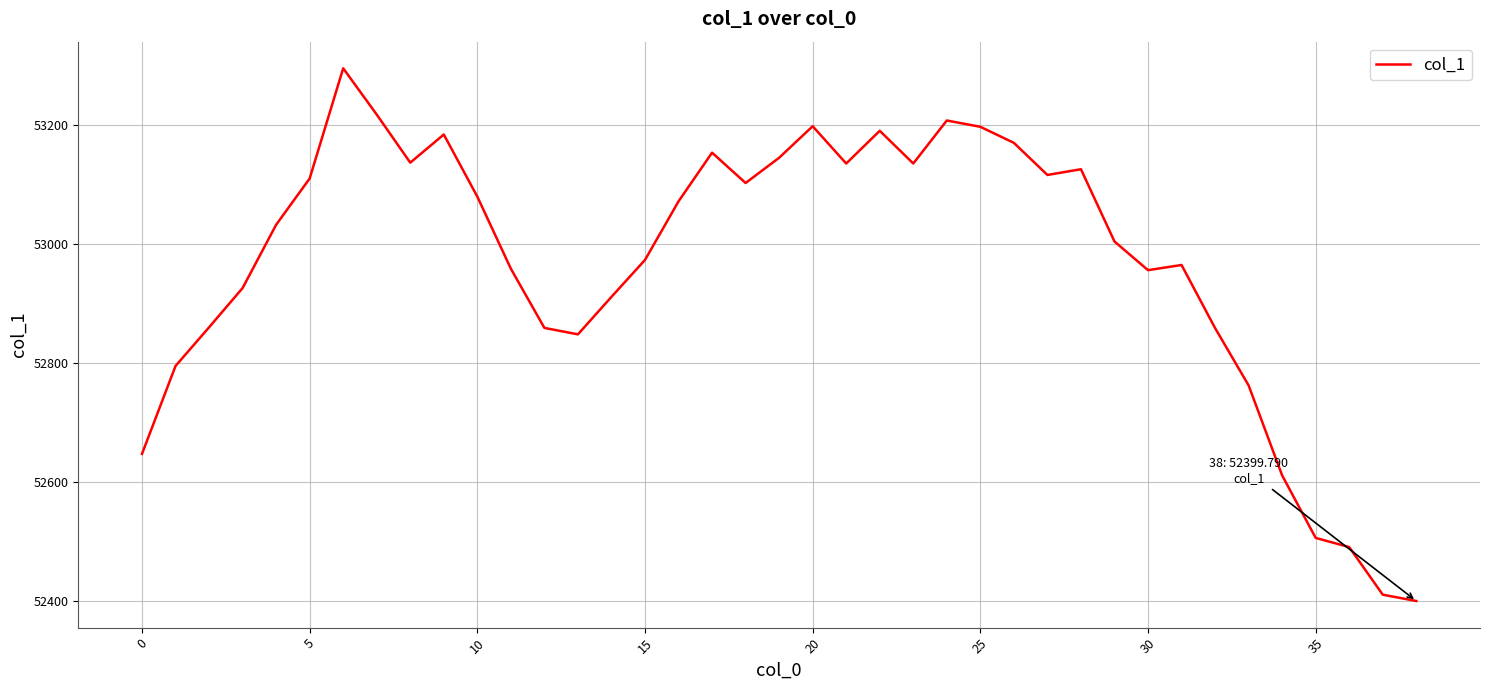

What is the maximum value shown in the chart?

53295.1